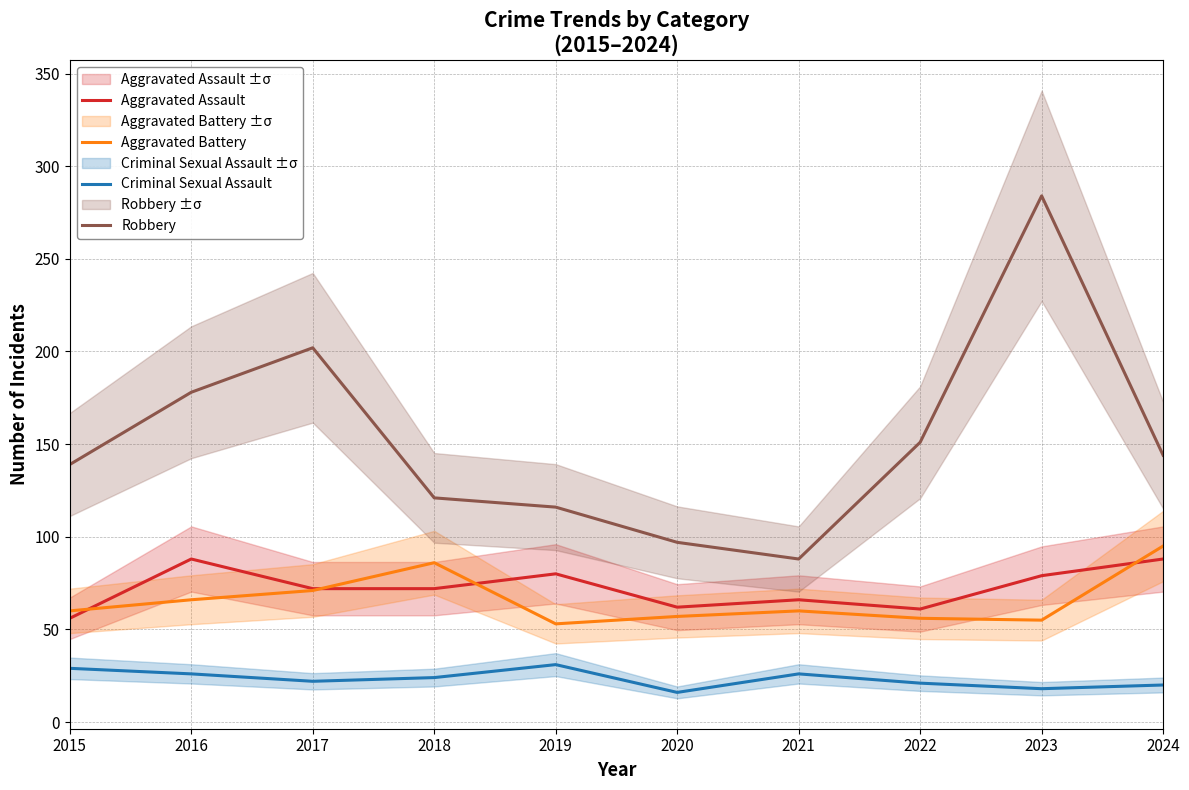

Is it true that Aggravated Battery equals 55 at 2023?

True